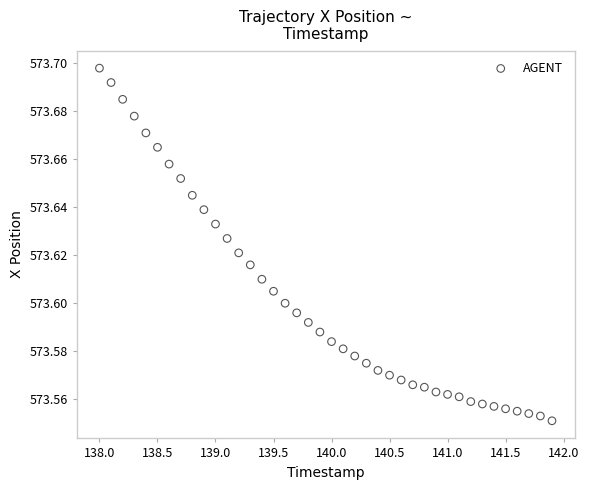

What is the range of X values (max minus min)?

3.9